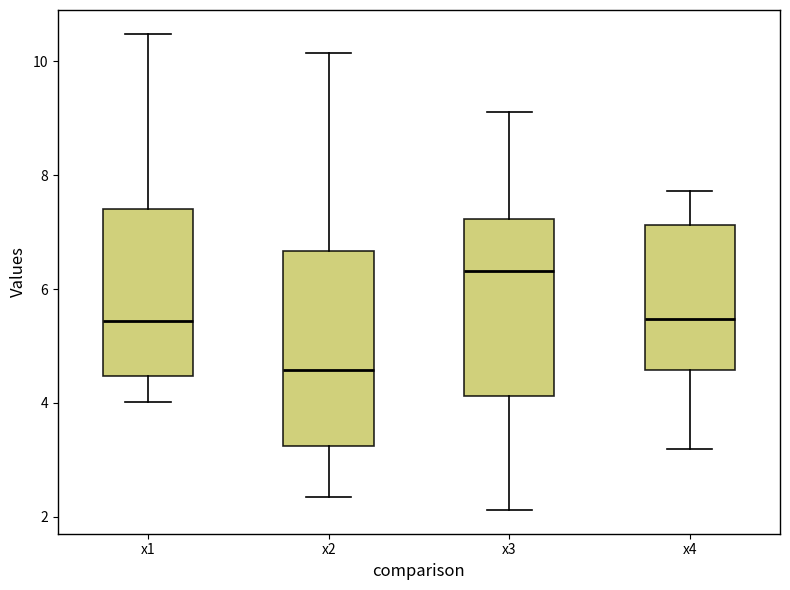

Which box has the lowest median line?

x2